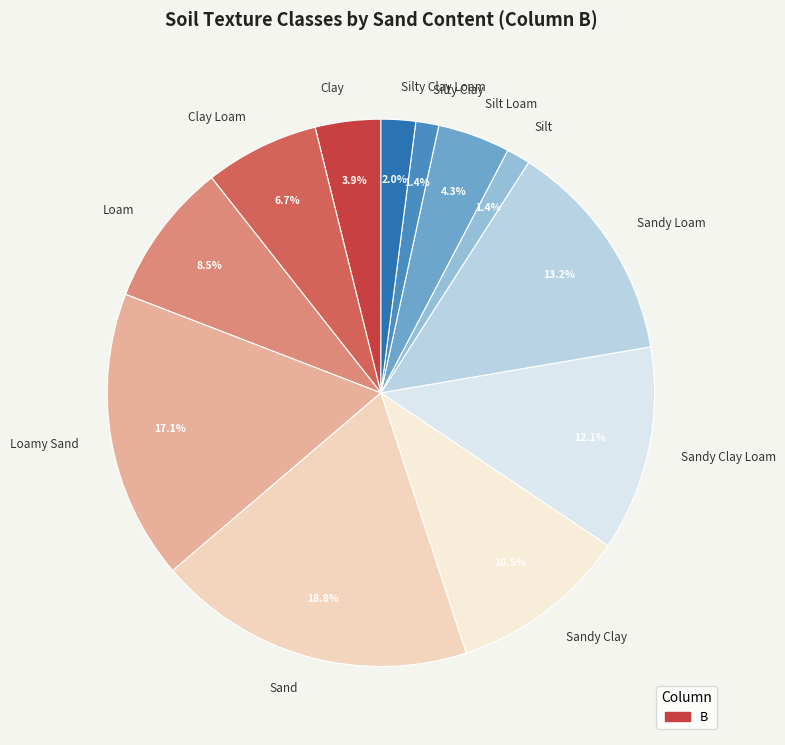

Count the number of slices in the pie.

12